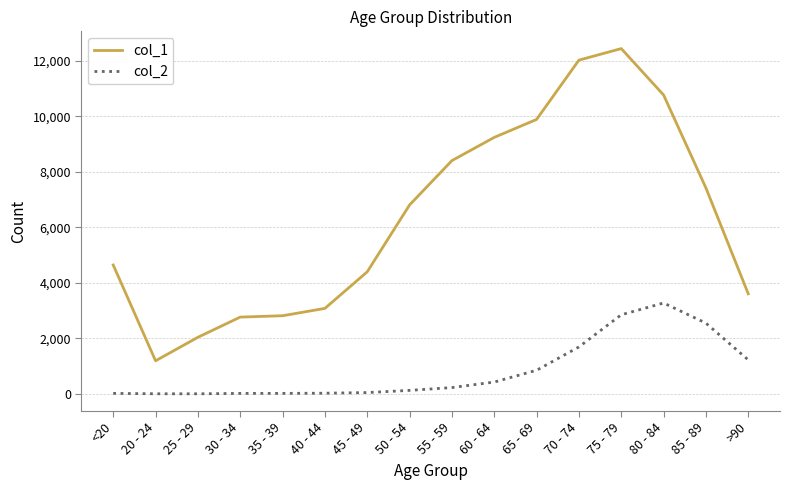

True or false: col_2 and col_1 cross at least once.

False